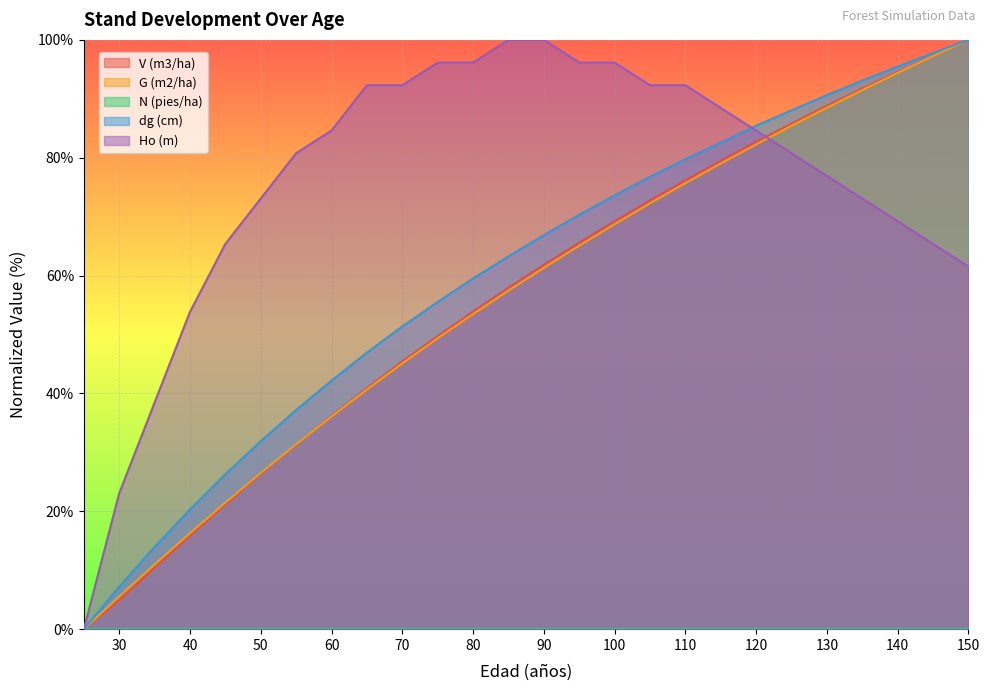

Read the Ho (m) value at 115.

88.5